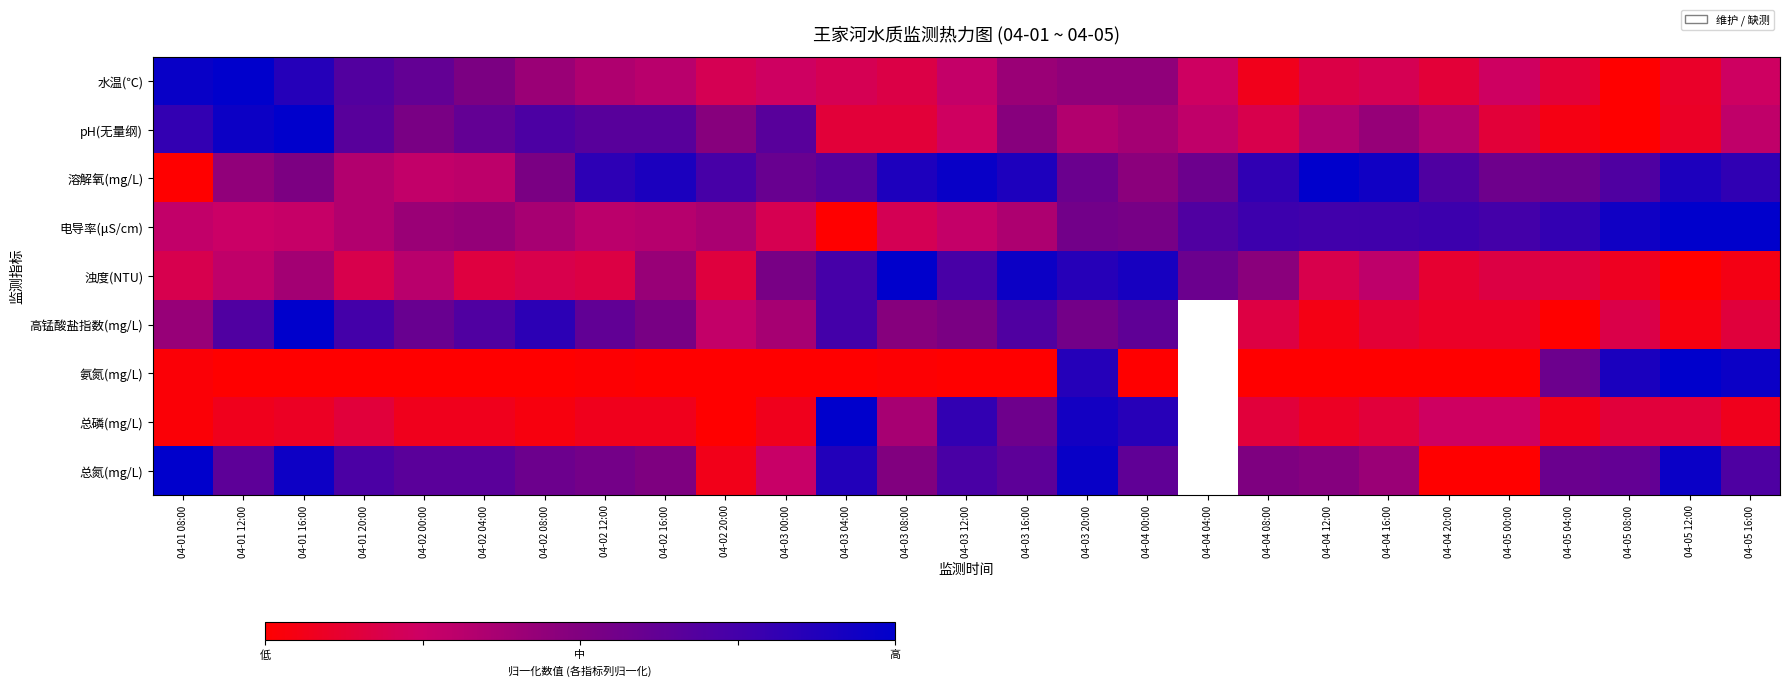

At which category is the sum across all series the highest?

04-03 20:00